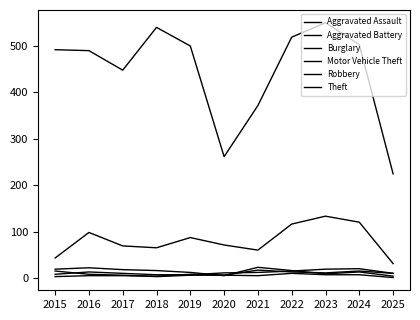

Count the number of data series in this chart.

6